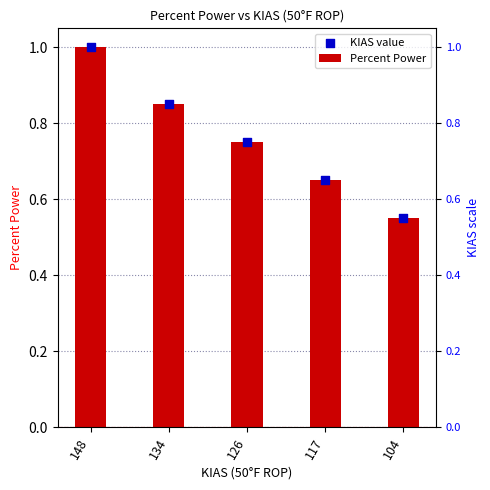

Which series has the largest Y range (max minus min)?

Percent Power